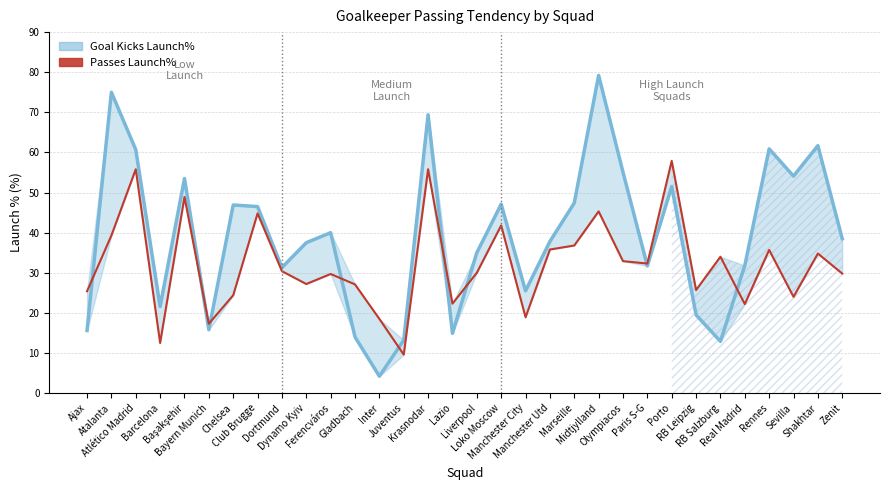

How many values in the Passes Launch% series are below 30?

15